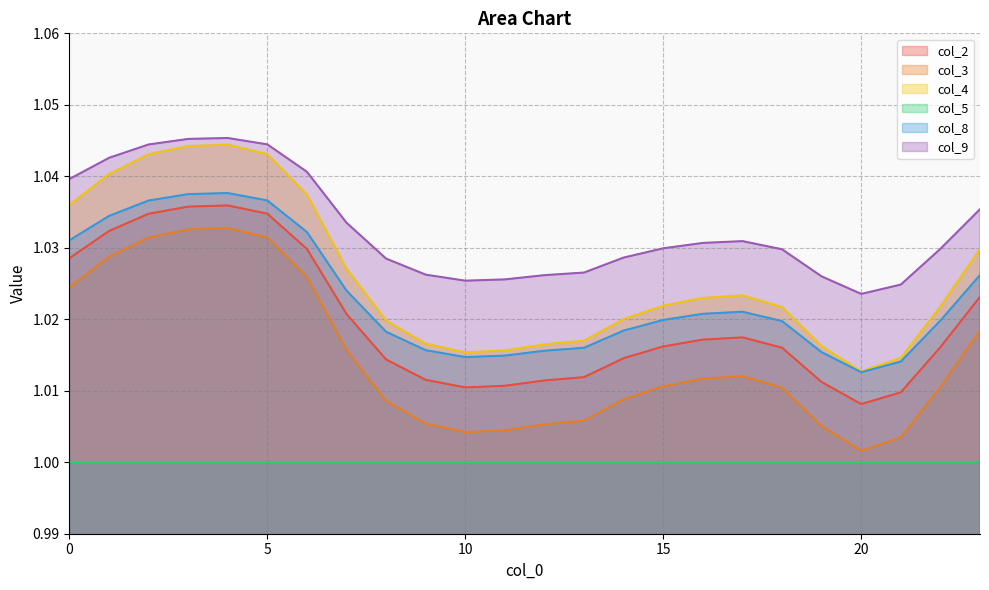

What is the value of the col_2 point at the 14th from the left?

1.0